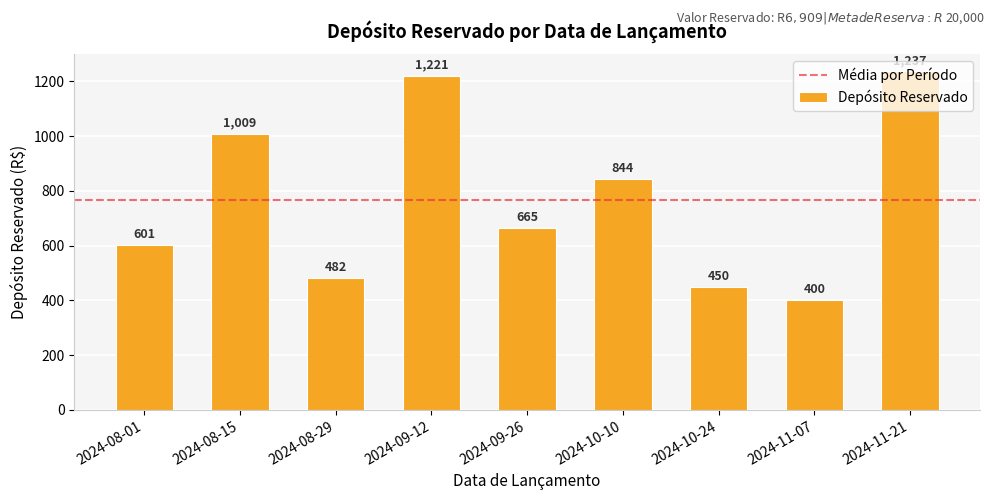

Read the value at 2024-09-12, to the nearest 100.

1200